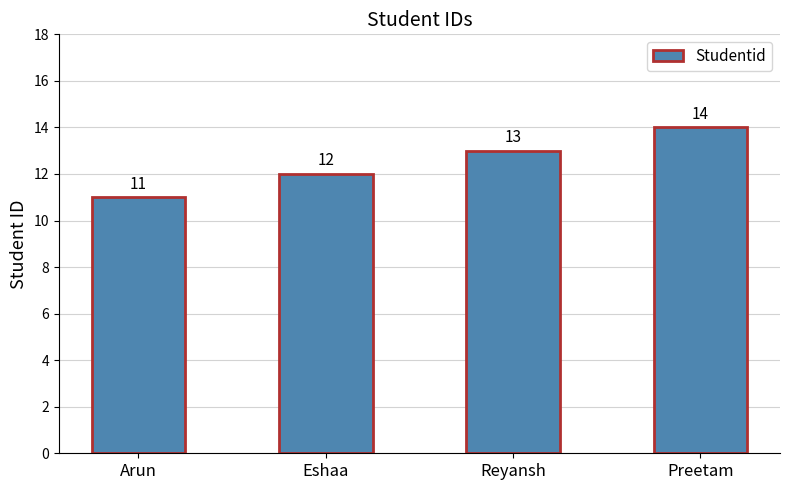

Reading left to right, extract all data points from this chart.

Arun=11	Eshaa=12	Reyansh=13	Preetam=14